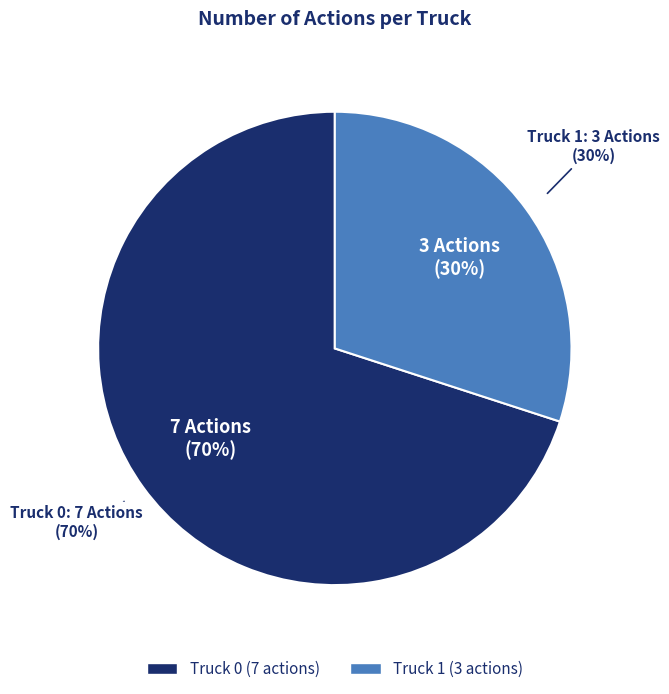

How many slices are in this pie chart?

2